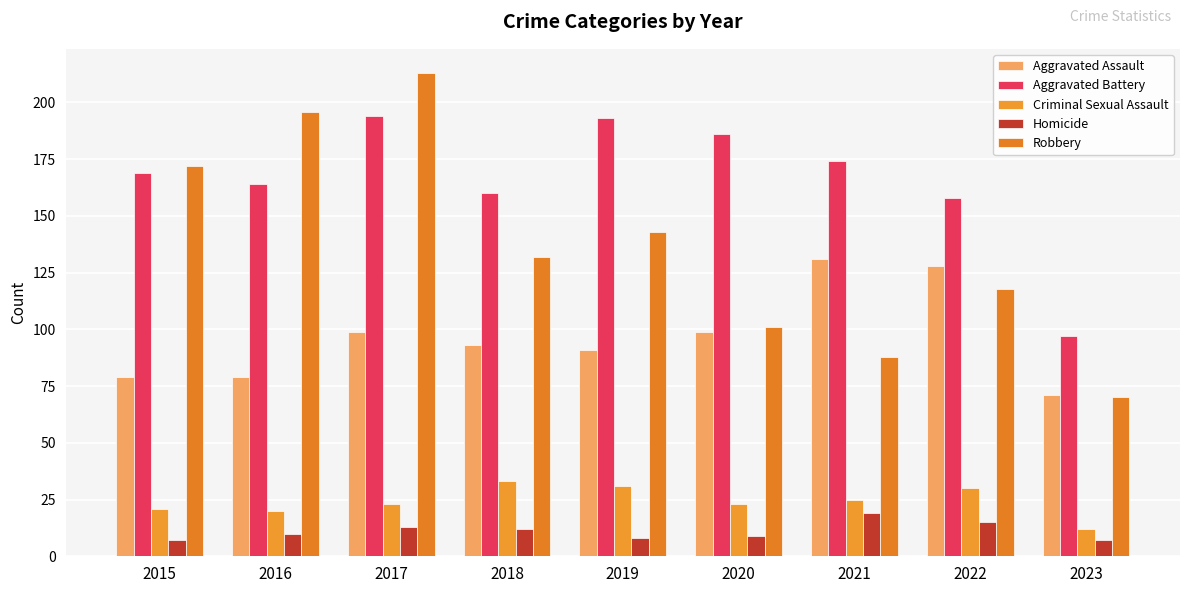

What is the difference between the highest and lowest values at 2022?

143